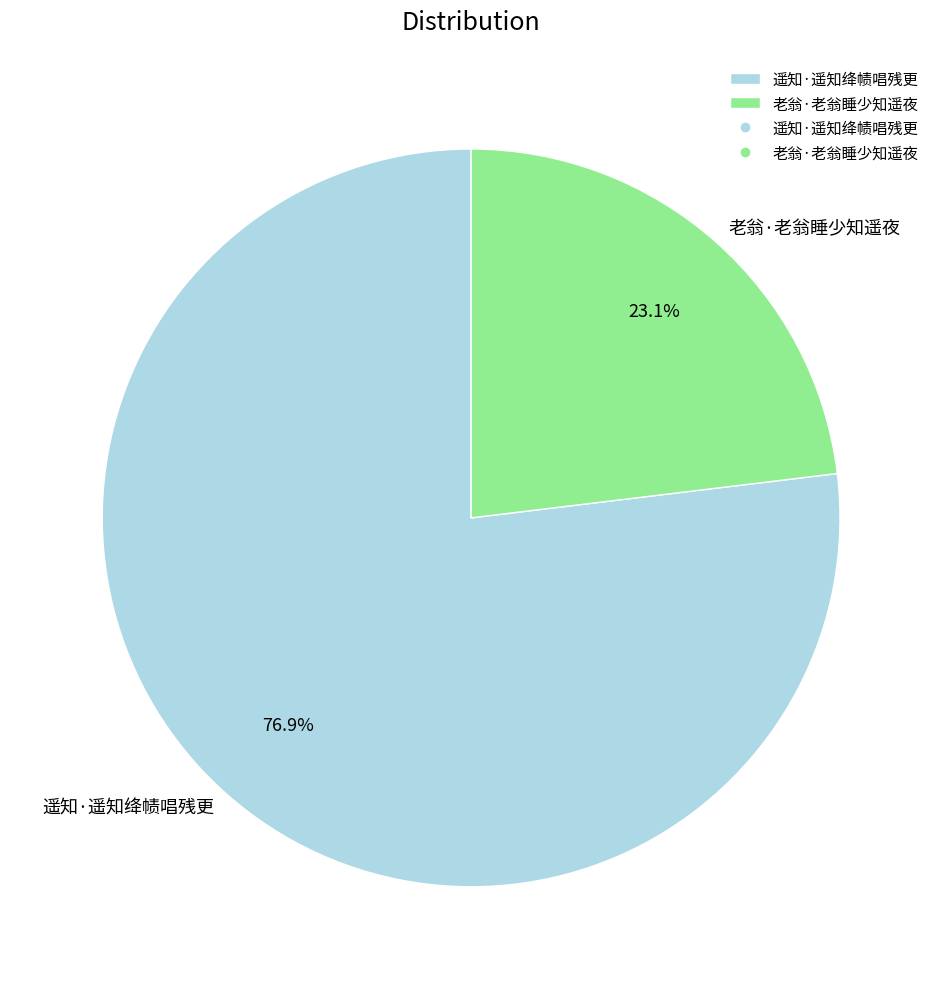

To the nearest percent, what is the difference between the 遥知·遥知绛帻唱残更 and 老翁·老翁睡少知遥夜 slice percentages?

54%